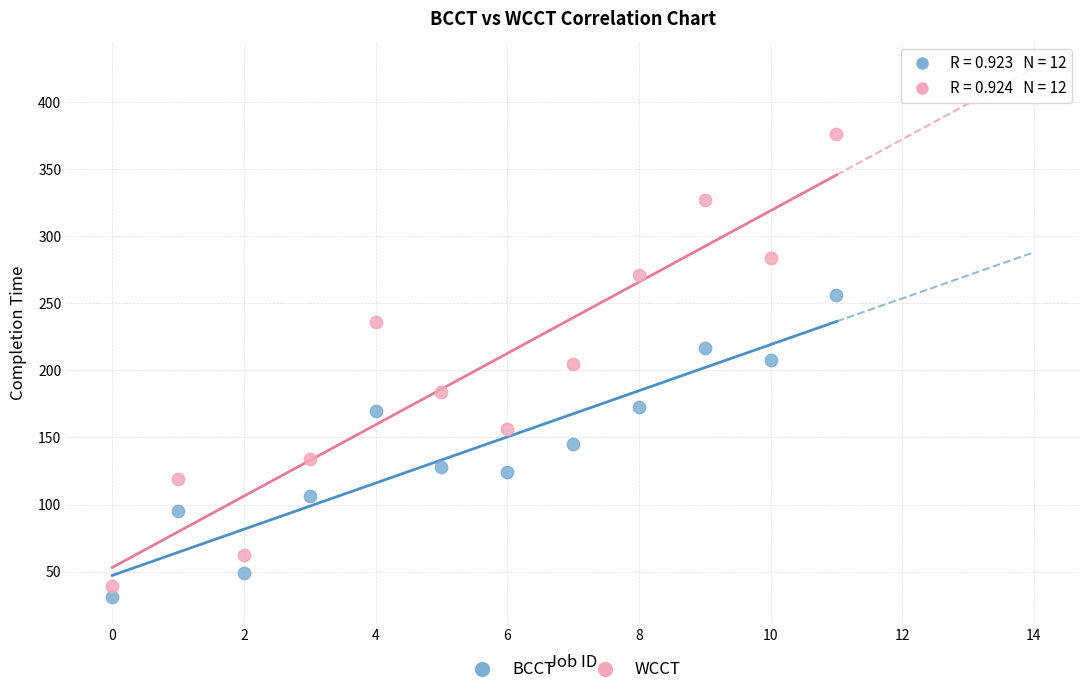

Across all data points, what is the range of Y values (max minus min)?

345